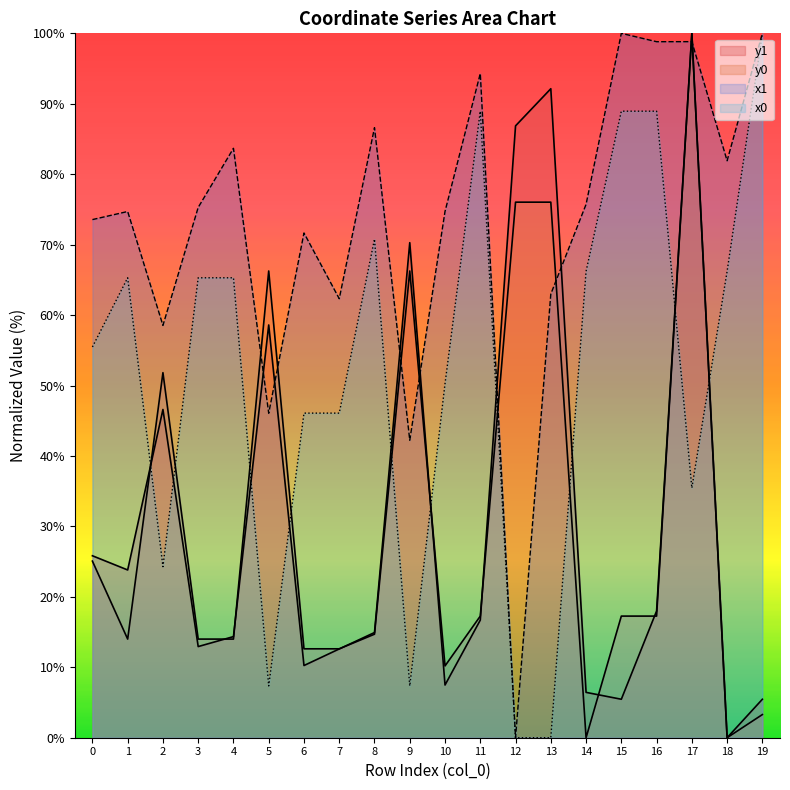

Reading left to right, extract all data points from this chart.

x1: 0=73.6	1=74.7	2=58.5	3=75.3	4=83.7	5=46.1	6=71.7	7=62.3	8=86.6	9=42.2	10=74.7	11=94.3	12=0.0	13=63.0	14=75.7	15=100.0	16=98.8	17=98.8	18=81.9	19=100.0
y1: 0=25.8	1=23.8	2=46.6	3=12.9	4=14.4	5=58.6	6=10.2	7=12.6	8=14.9	9=70.3	10=7.5	11=16.7	12=86.9	13=92.1	14=6.4	15=5.5	16=18.0	17=100.0	18=0.0	19=5.5
x0: 0=55.5	1=65.3	2=24.3	3=65.3	4=65.3	5=7.4	6=46.1	7=46.1	8=70.8	9=7.4	10=50.3	11=88.9	12=0.0	13=0.0	14=66.2	15=88.9	16=88.9	17=35.5	18=66.2	19=100.0
y0: 0=25.1	1=14.0	2=51.8	3=14.0	4=14.0	5=66.3	6=12.6	7=12.6	8=14.7	9=66.3	10=10.2	11=17.3	12=76.0	13=76.0	14=0.0	15=17.3	16=17.3	17=100.0	18=0.0	19=3.3